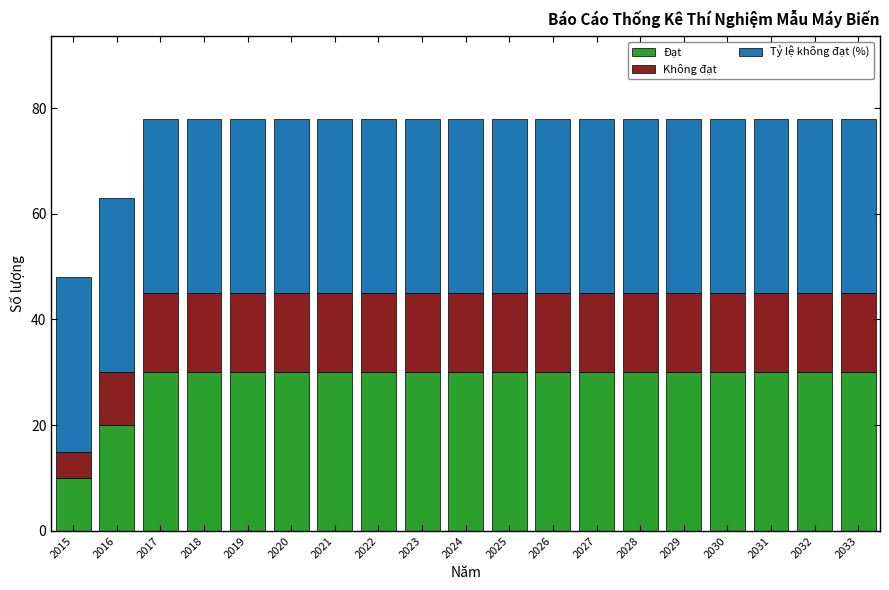

What is the sum of all Đạt values?

540